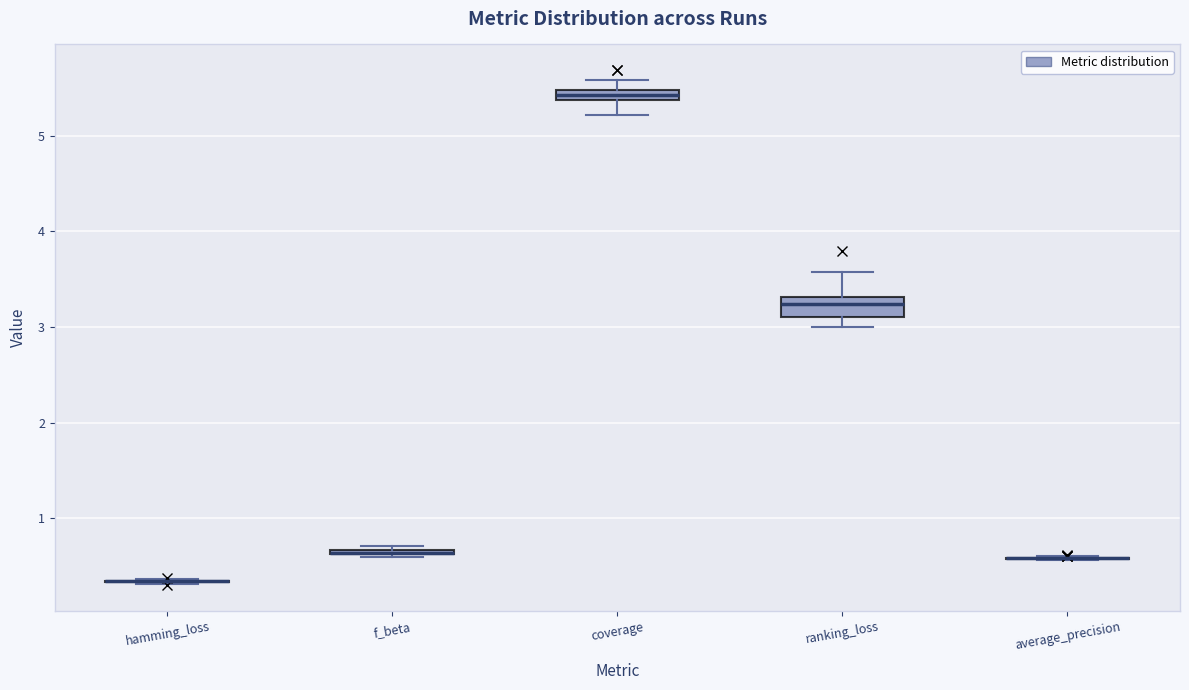

Comparing the boxes themselves (not the whiskers), which one is the tallest?

ranking_loss